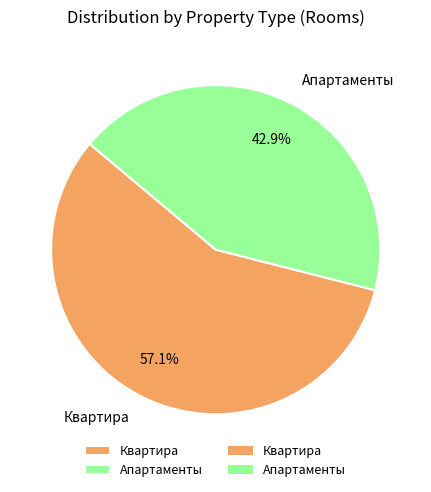

Which category has the smallest portion of the pie?

Апартаменты